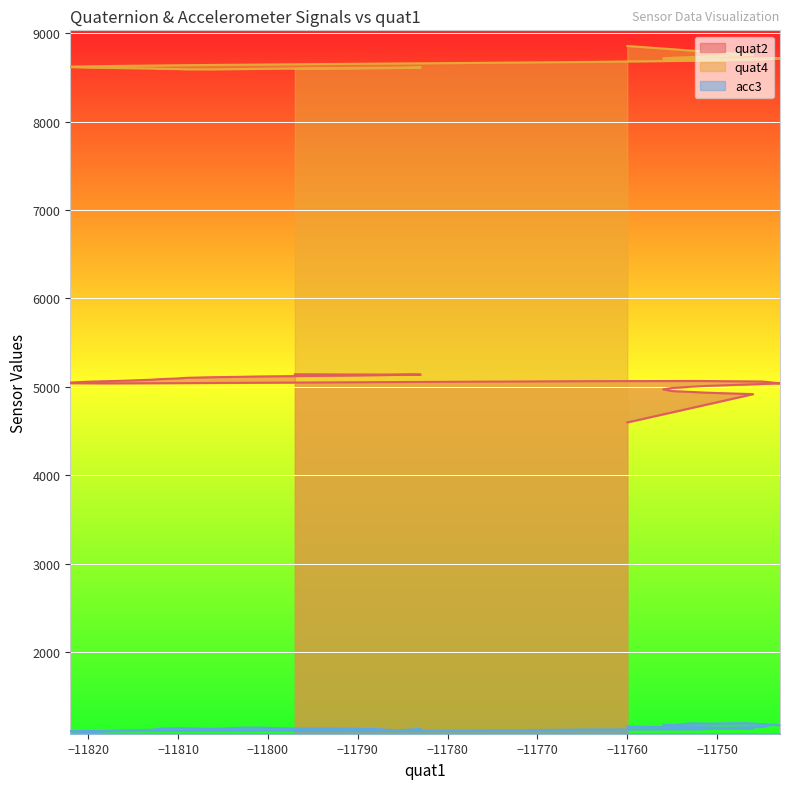

Reading left to right, transcribe all the data shown in this chart.

quat2: 4597	4917	4933	4952	4971	4987	5000	5011	5025	5039	5050	5060	5066	5064	5057	5049	5042	5039	5041	5048	5058	5069	5080	5087	5095	5102	5109	5113	5117	5121	5124	5128	5134	5137	5138	5137	5139	5139	5140	5142
quat4: 8855	8753	8736	8722	8713	8709	8709	8711	8714	8716	8711	8701	8689	8675	8662	8650	8638	8628	8622	8617	8611	8605	8601	8597	8594	8591	8591	8594	8596	8601	8605	8607	8609	8611	8612	8612	8608	8604	8599	8595
acc3: 1157	1133	1144	1167	1177	1172	1193	1190	1196	1174	1176	1153	1127	1124	1110	1113	1110	1104	1103	1107	1098	1115	1120	1133	1139	1138	1130	1145	1145	1135	1136	1132	1113	1124	1126	1135	1108	1126	1122	1113